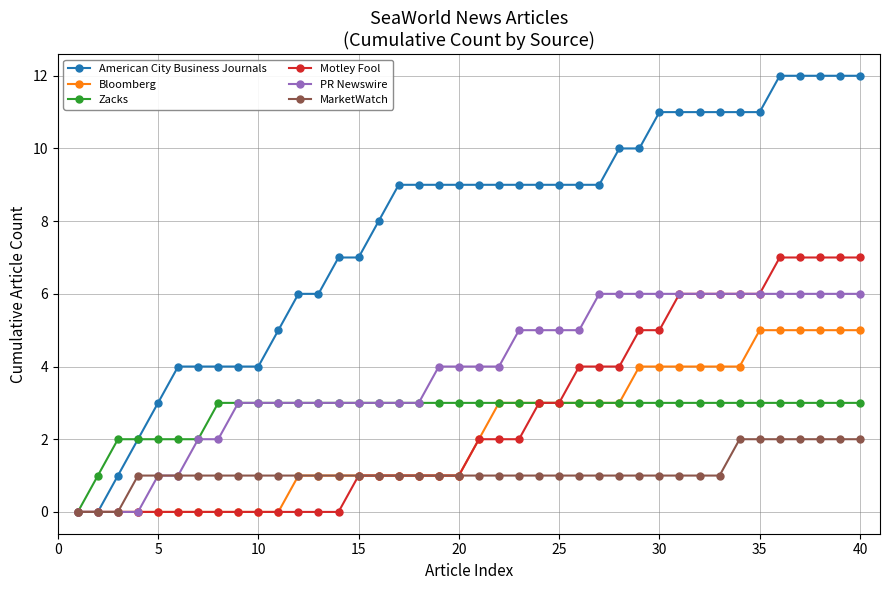

Which series has the largest total across all categories?

American City Business Journals